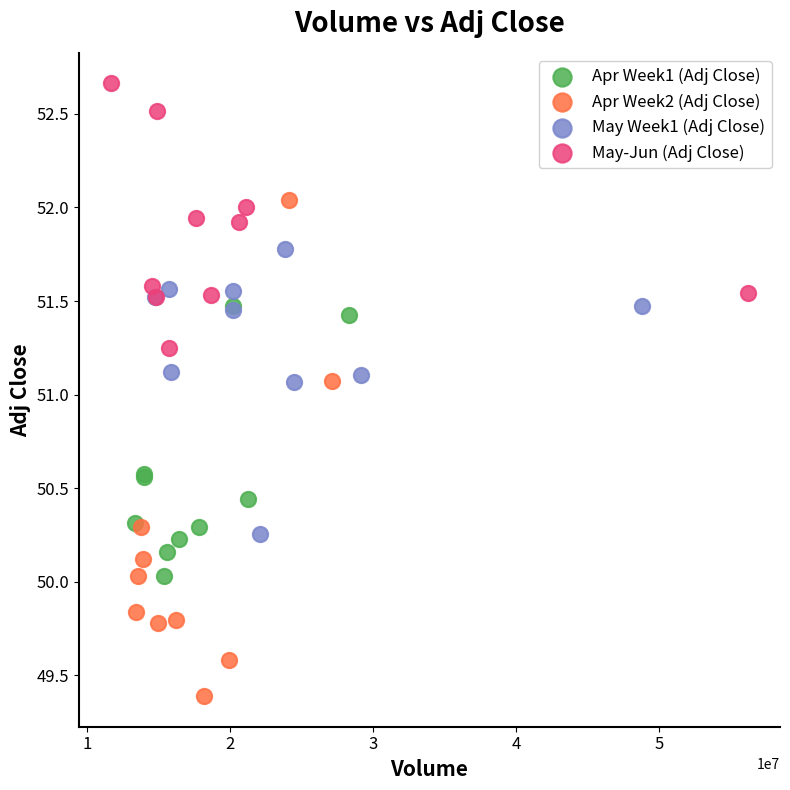

Which series reaches the minimum Y coordinate?

Apr Week2 (Adj Close)